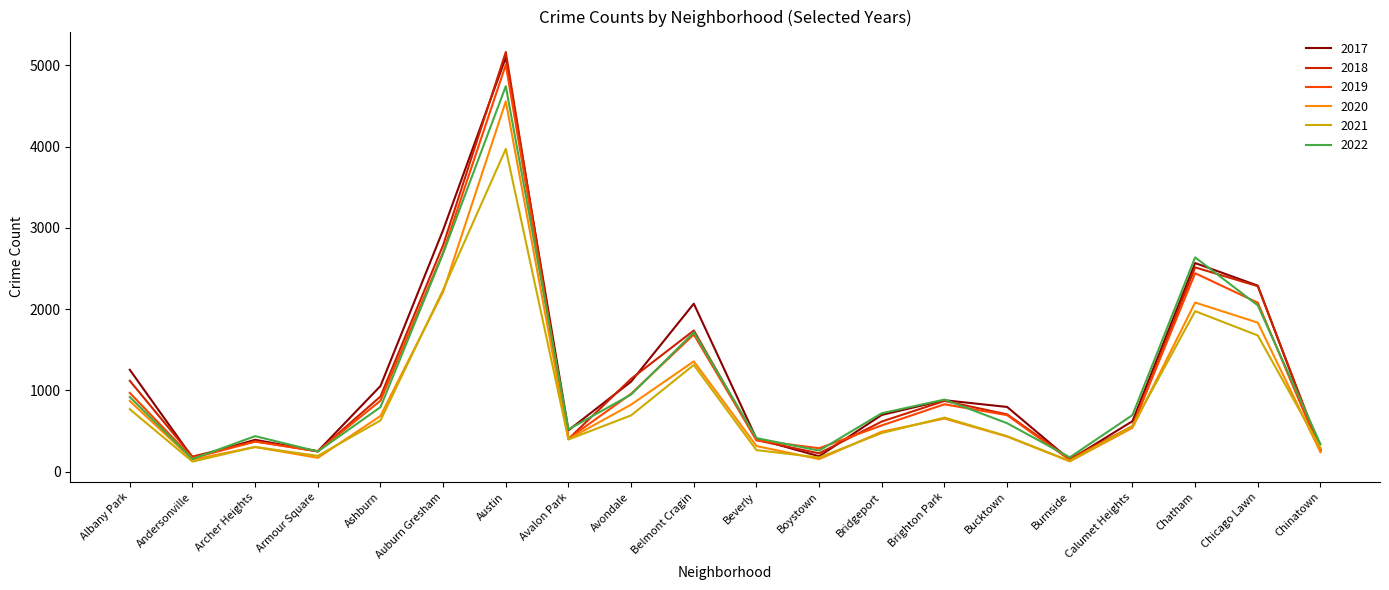

In 2017, how many points are higher than both neighbors (excluding endpoints)?

5